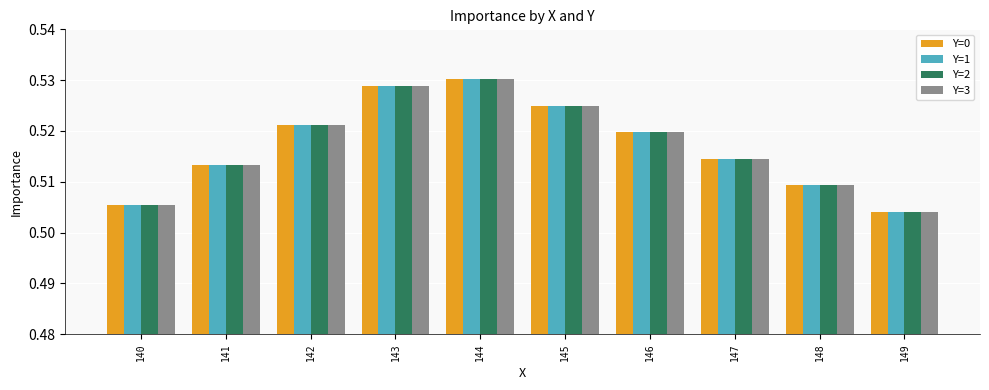

Rank the categories by Y=2 value from highest to lowest.

144, 143, 145, 142, 146, 147, 141, 148, 140, 149